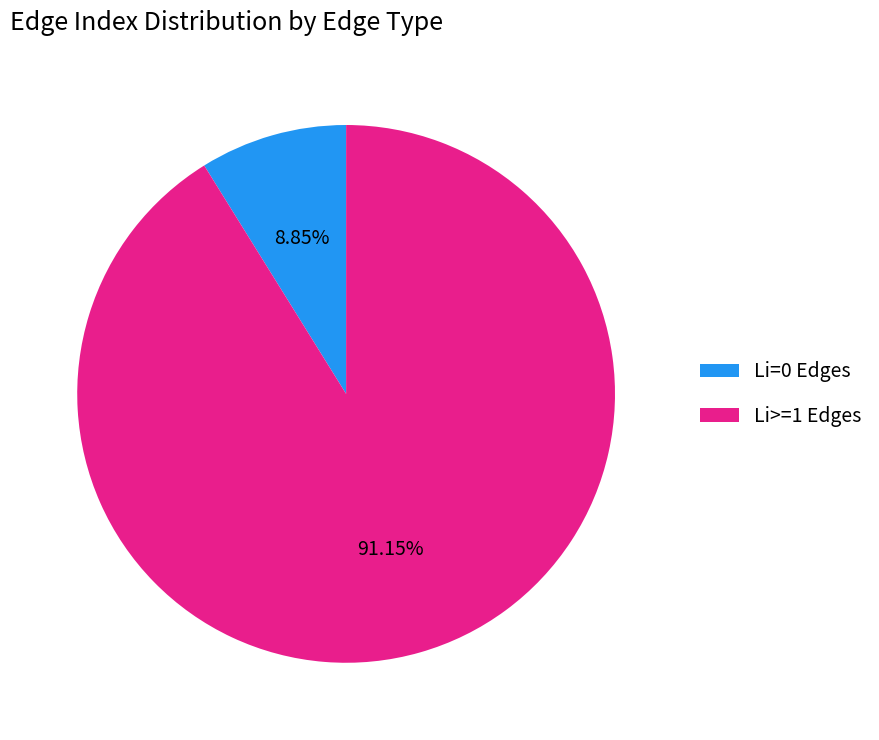

Rank the categories by value from highest to lowest.

Li>=1 Edges, Li=0 Edges